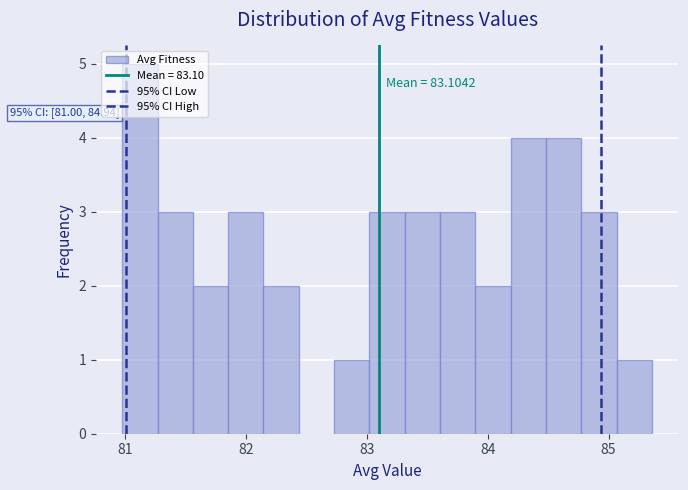

Read against the x-axis, roughly where is the centre of the tallest bar?

81.1